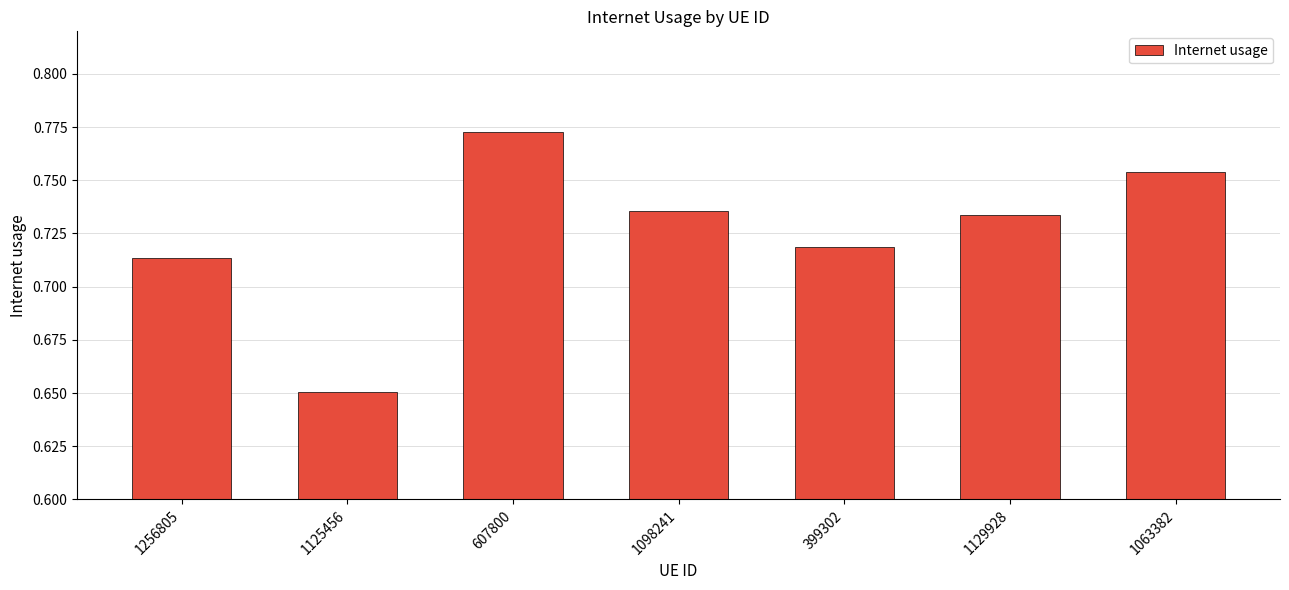

Is it true that the value at 607800 is 0.4?

False